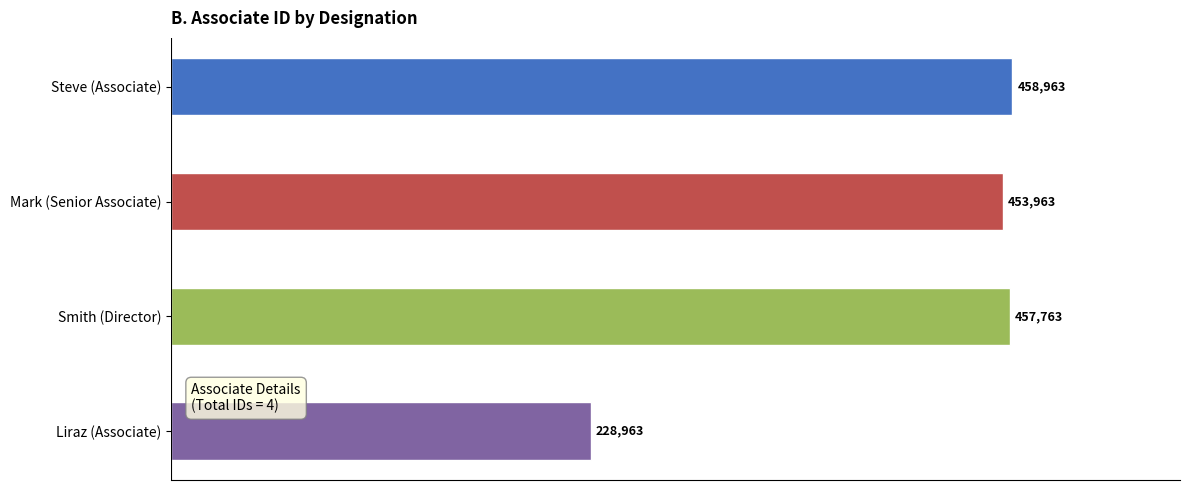

Rank the categories by value from lowest to highest.

Liraz (Associate), Mark (Senior Associate), Smith (Director), Steve (Associate)